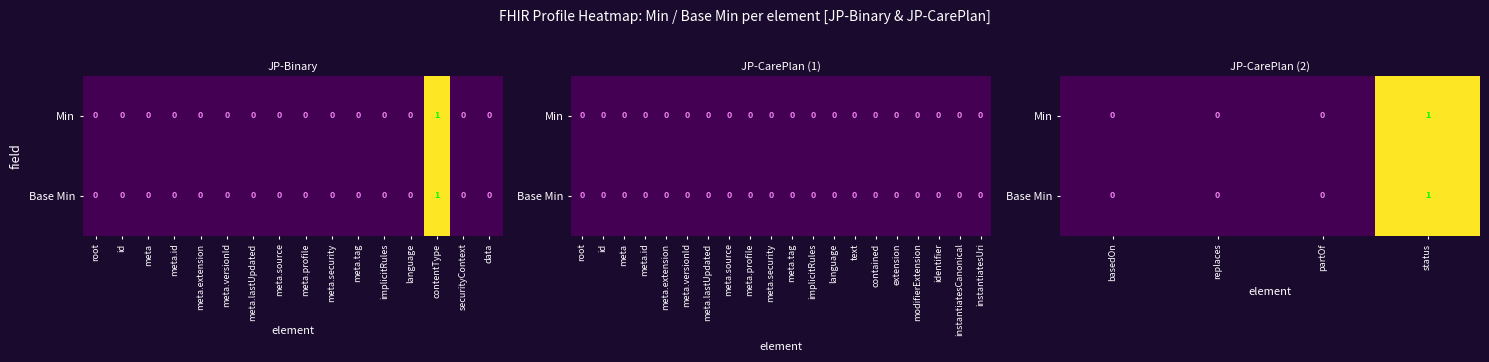

Is it true that Min equals 0 at replaces?

True